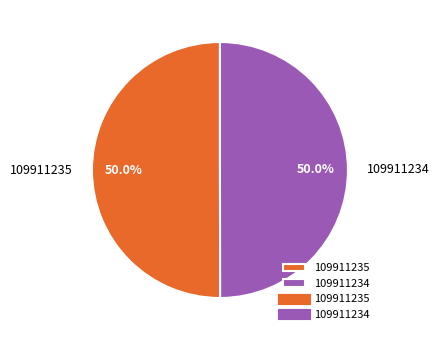

Approximately how many times larger is the value at 109911235 compared to 109911234?

1.0